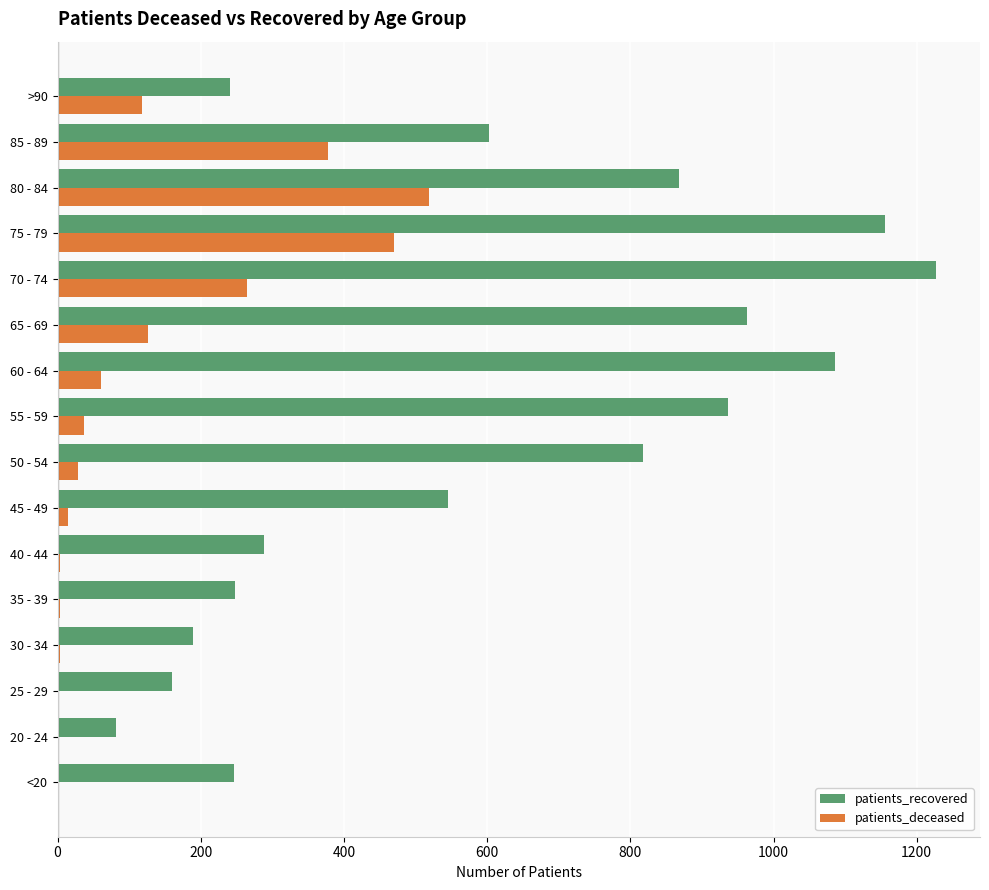

True or false: patients_deceased has a value of 3 at 40 - 44.

True